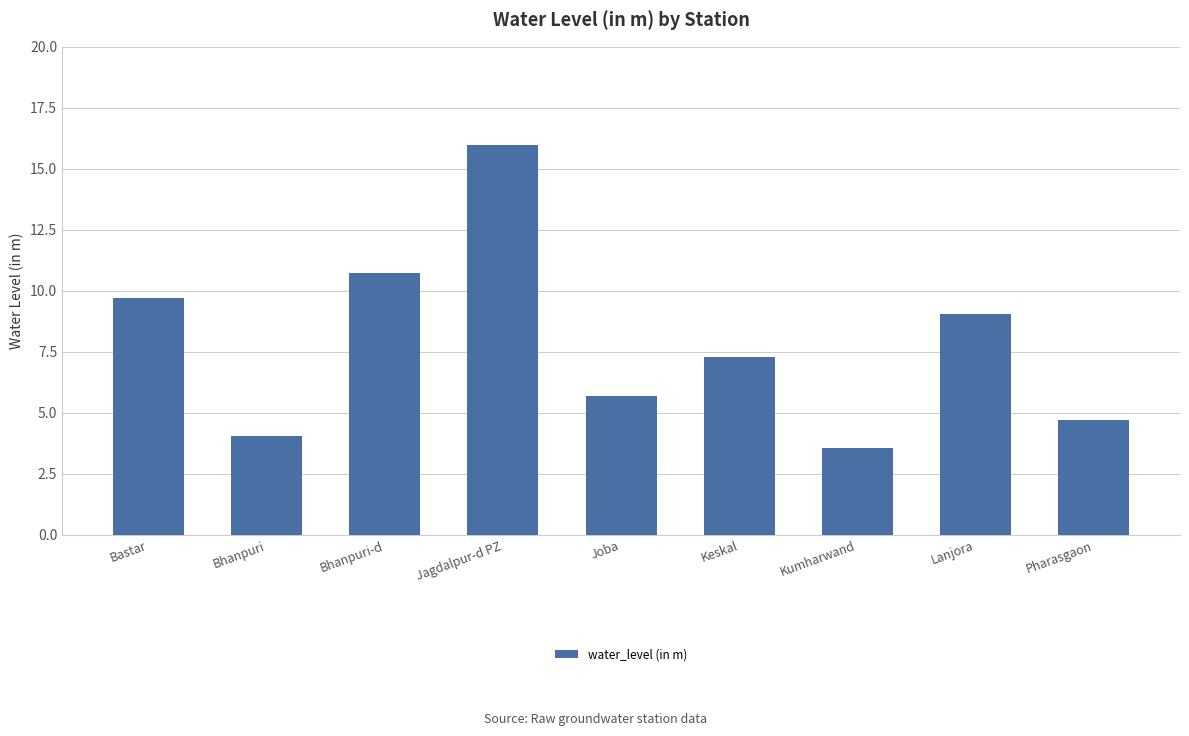

Approximately how many times larger is the value at Bhanpuri-d compared to Bastar?

1.1